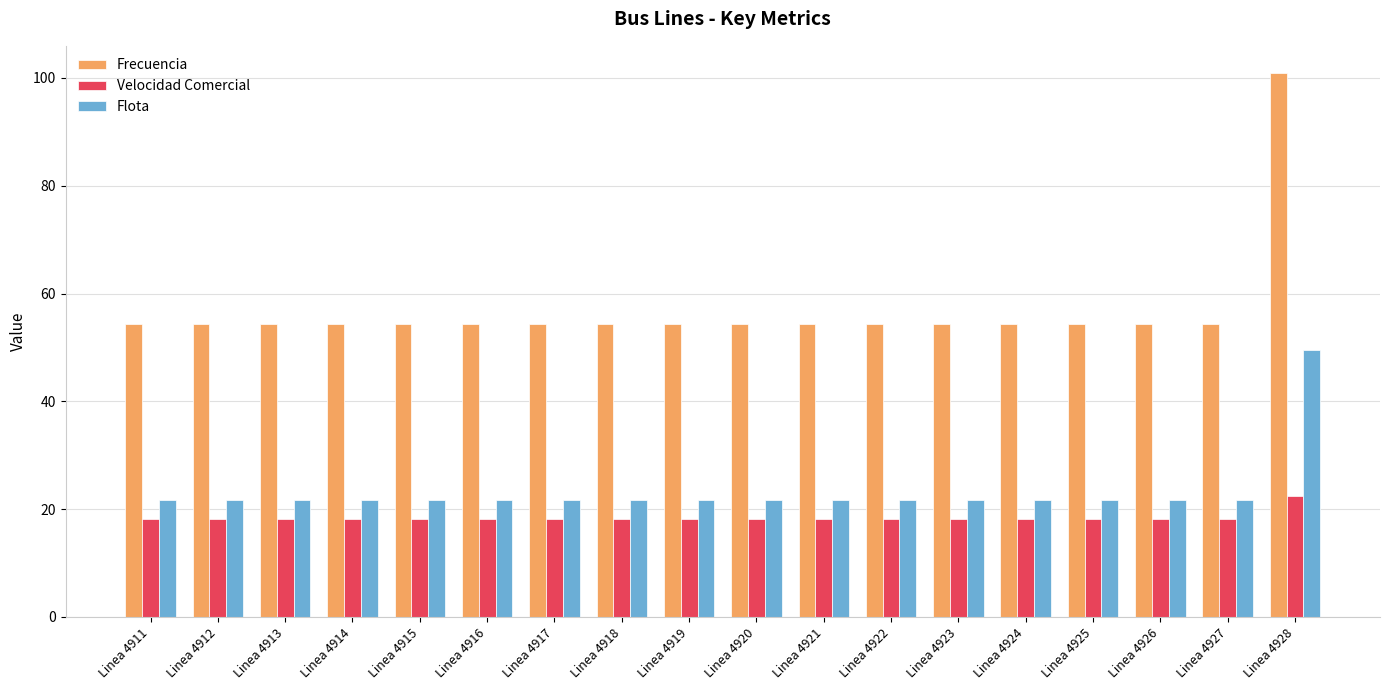

Which series has the largest total across all categories?

Frecuencia